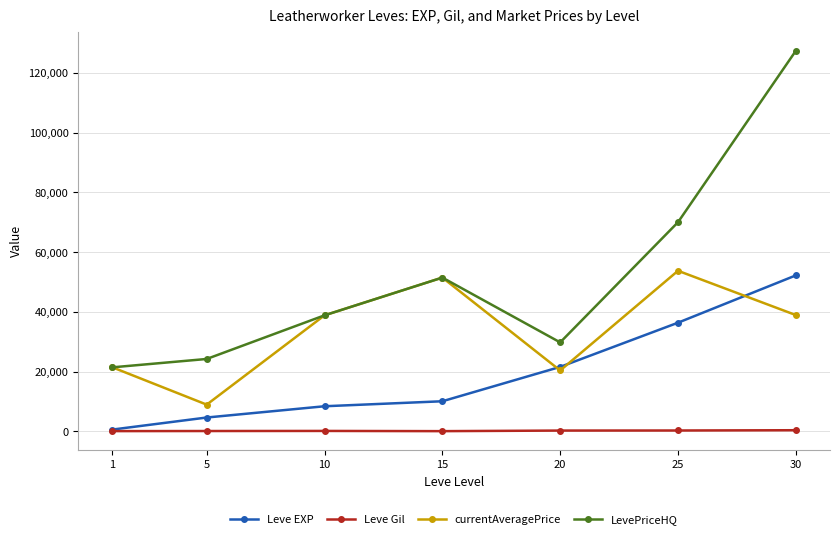

Which series has the widest spread of values?

LevePriceHQ